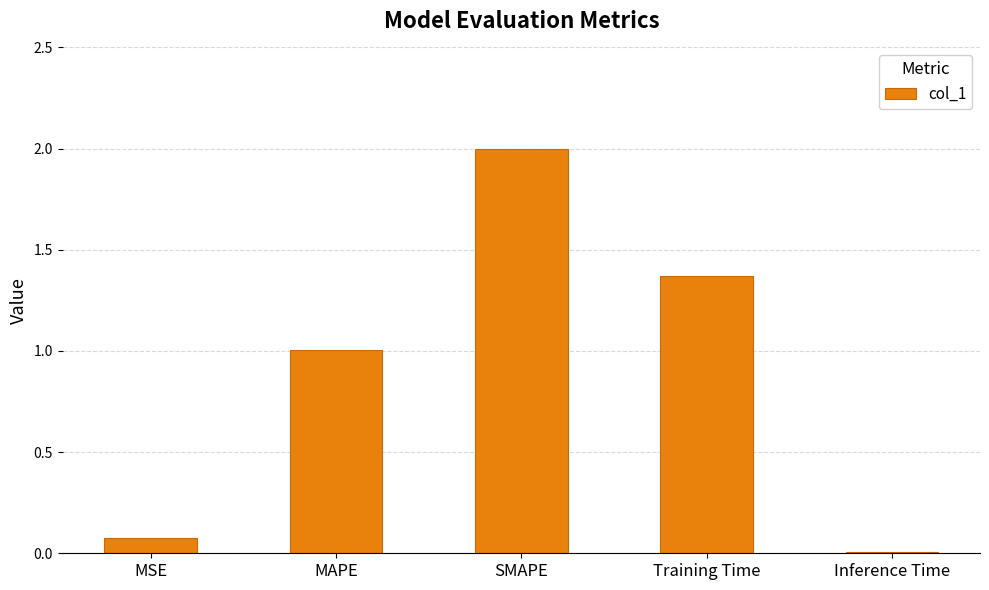

The chart shows a value of 2.6 at SMAPE. True or false?

False